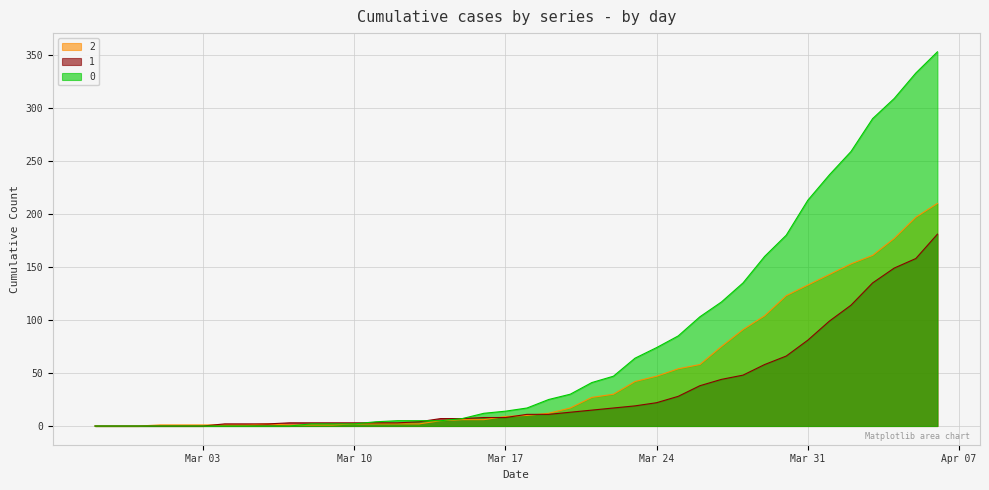

What is the average value of the 1 series?

34